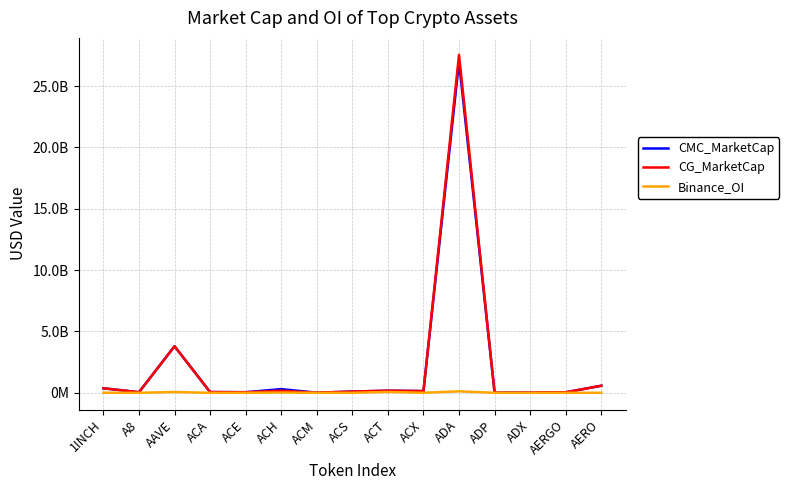

Where does the CMC_MarketCap series first go above 102112928?

1INCH